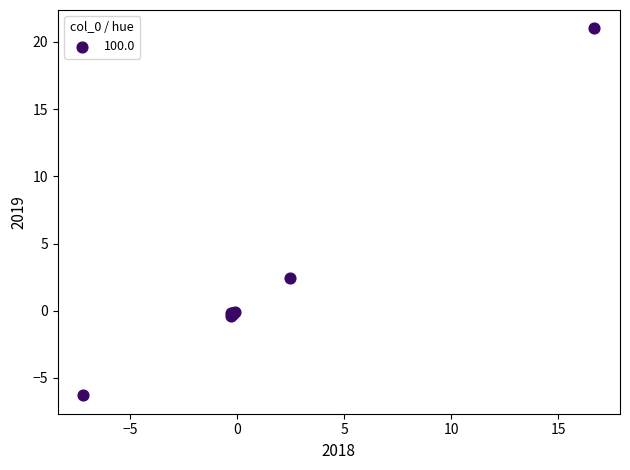

What Y value in the scatter plot is closest to 7?

2.4